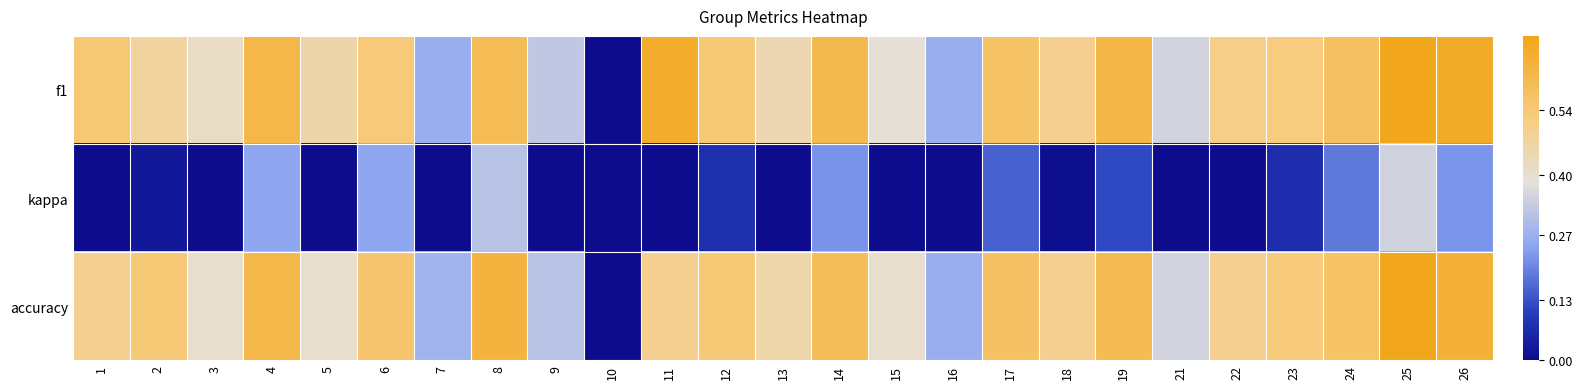

Reading left to right, what are all the values shown in this chart?

f1: 1=0.5	2=0.5	3=0.4	4=0.6	5=0.5	6=0.5	7=0.3	8=0.6	9=0.3	10=0.0	11=0.7	12=0.5	13=0.4	14=0.6	15=0.4	16=0.3	17=0.6	18=0.5	19=0.6	21=0.4	22=0.5	23=0.5	24=0.6	25=0.7	26=0.7
kappa: 1=0.0	2=0.0	3=0.0	4=0.3	5=0.0	6=0.2	7=0.0	8=0.3	9=0.0	10=0.0	11=0.0	12=0.1	13=0.0	14=0.2	15=0.0	16=0.0	17=0.2	18=0.0	19=0.1	21=0.0	22=0.0	23=0.1	24=0.2	25=0.3	26=0.2
accuracy: 1=0.5	2=0.5	3=0.4	4=0.6	5=0.4	6=0.6	7=0.3	8=0.6	9=0.3	10=0.0	11=0.5	12=0.5	13=0.5	14=0.6	15=0.4	16=0.3	17=0.6	18=0.5	19=0.6	21=0.4	22=0.5	23=0.5	24=0.6	25=0.7	26=0.6